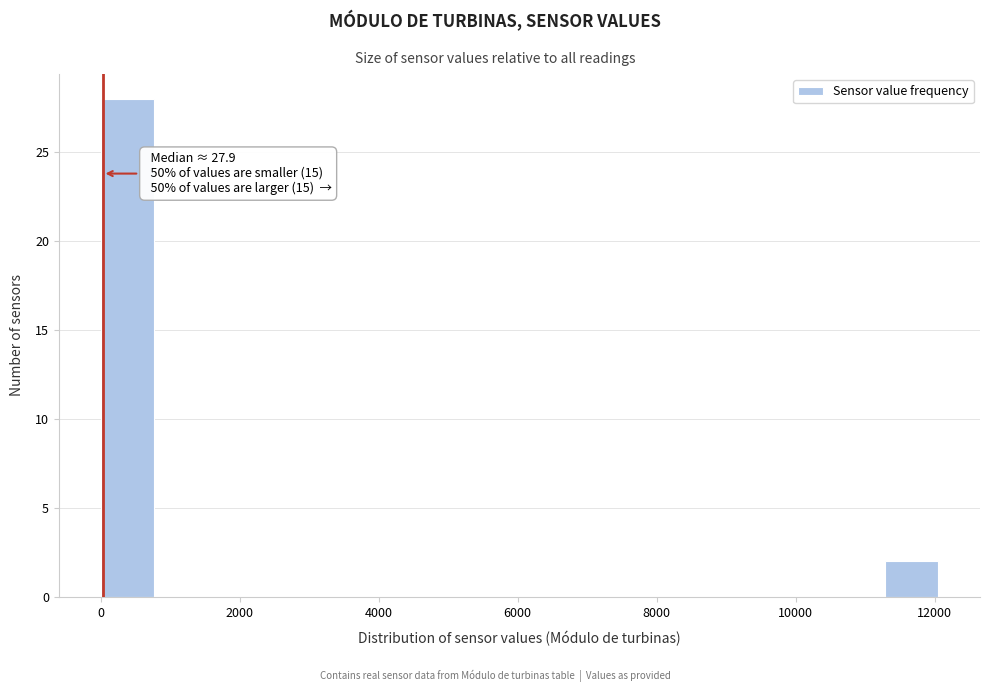

Over which range of the x-axis is the bar tallest?

0 to 800